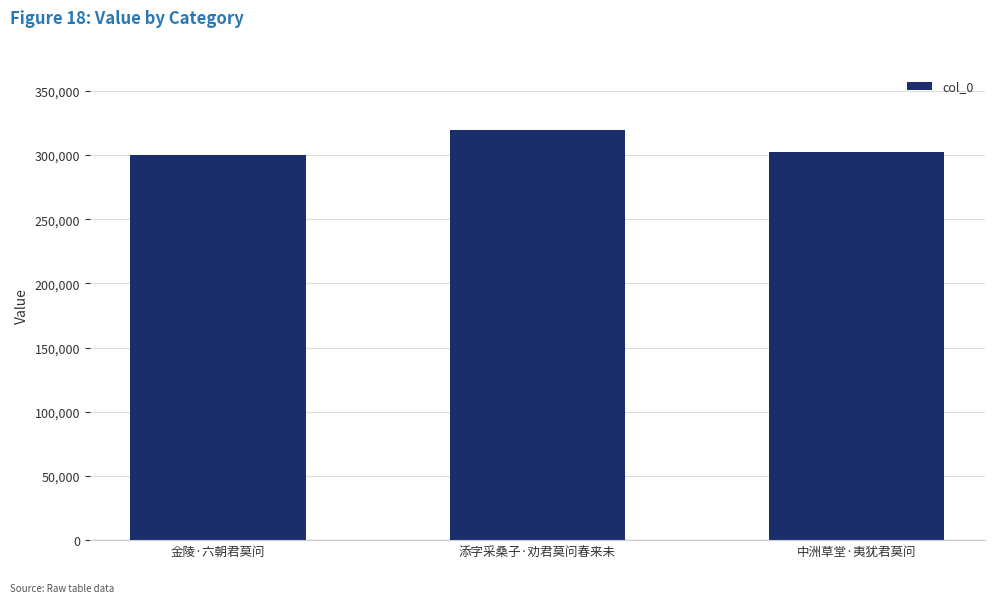

True or false: the data shows 319082 at 添字采桑子·劝君莫问春来未.

True